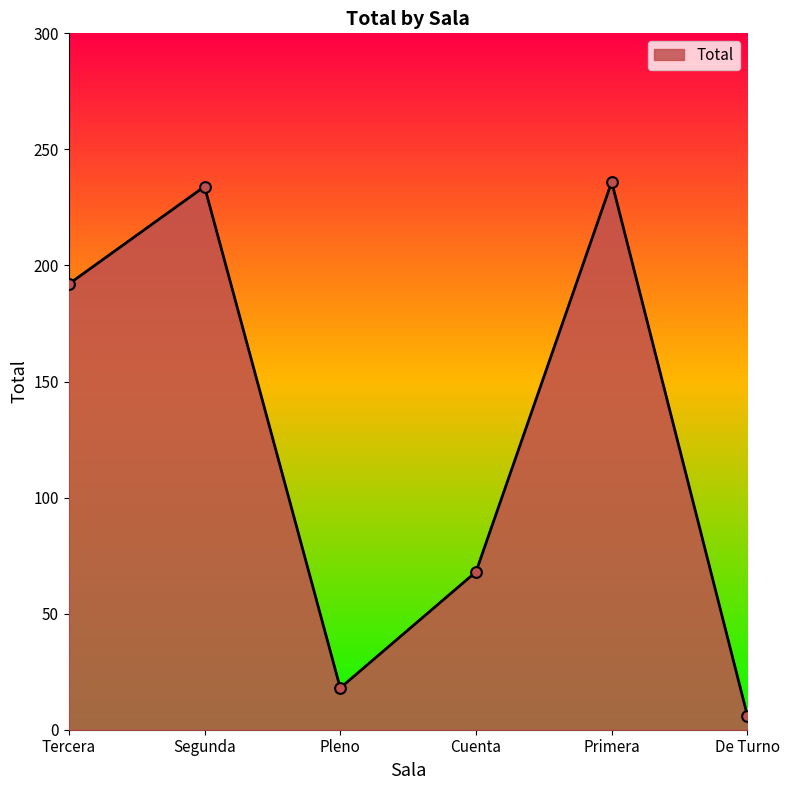

Which has a higher value, De Turno or Segunda?

Segunda